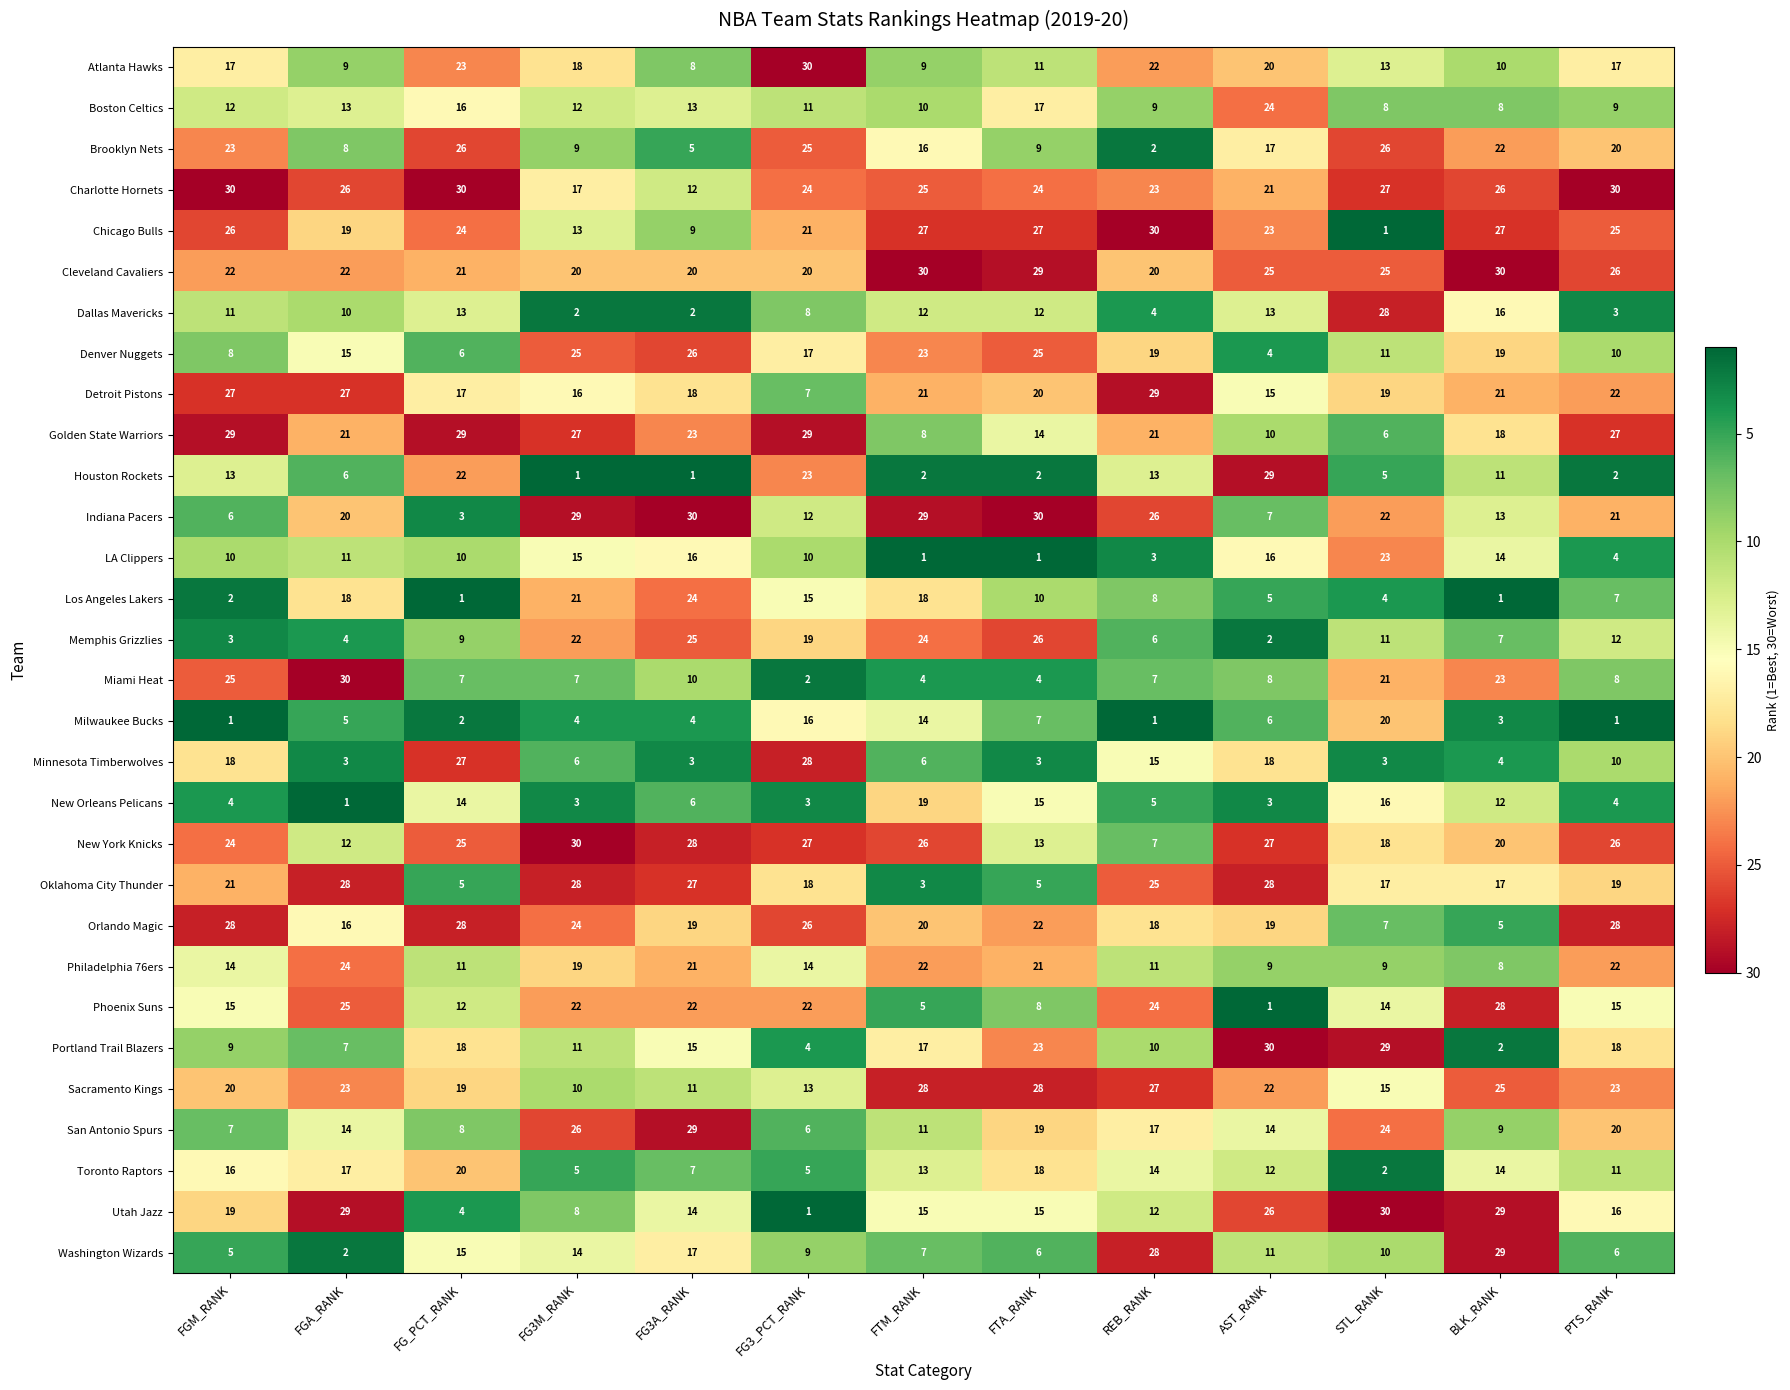

What is the smallest value displayed?

1